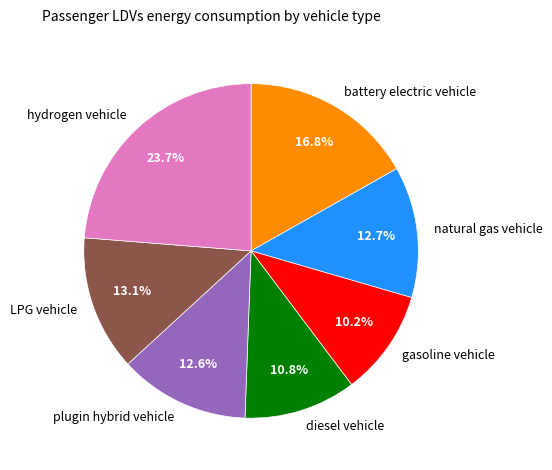

The natural gas vehicle slice represents 13% of the pie. True or false?

True